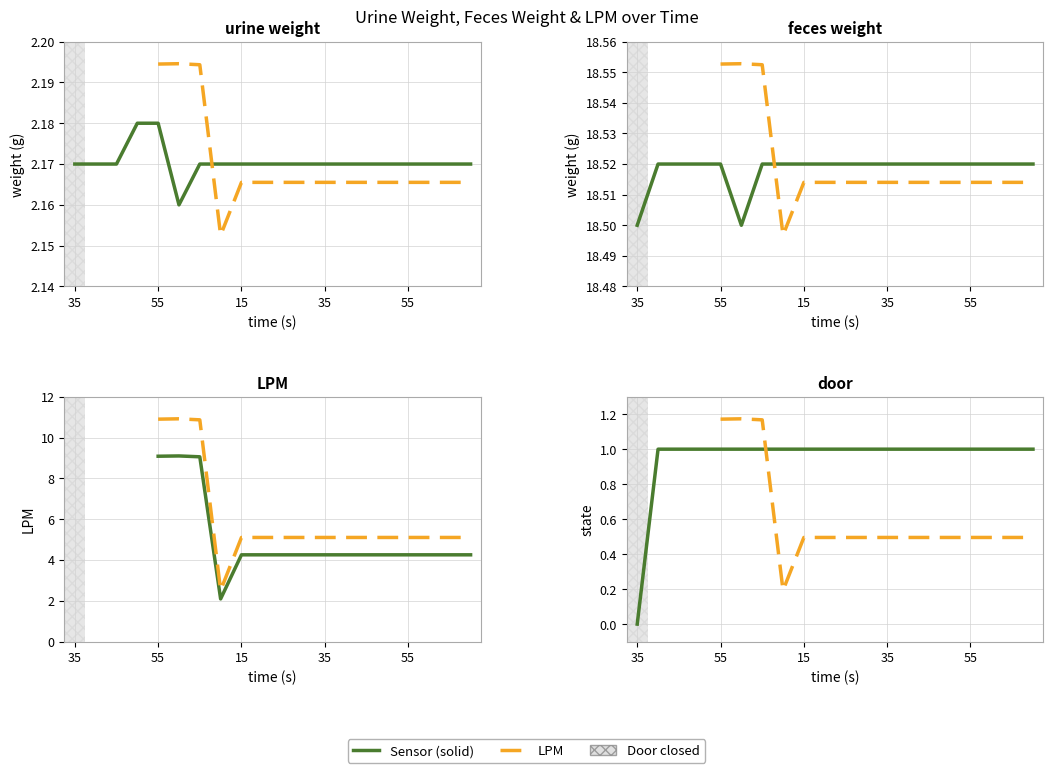

The value of LPM at 17 is 0.3. True or false?

False